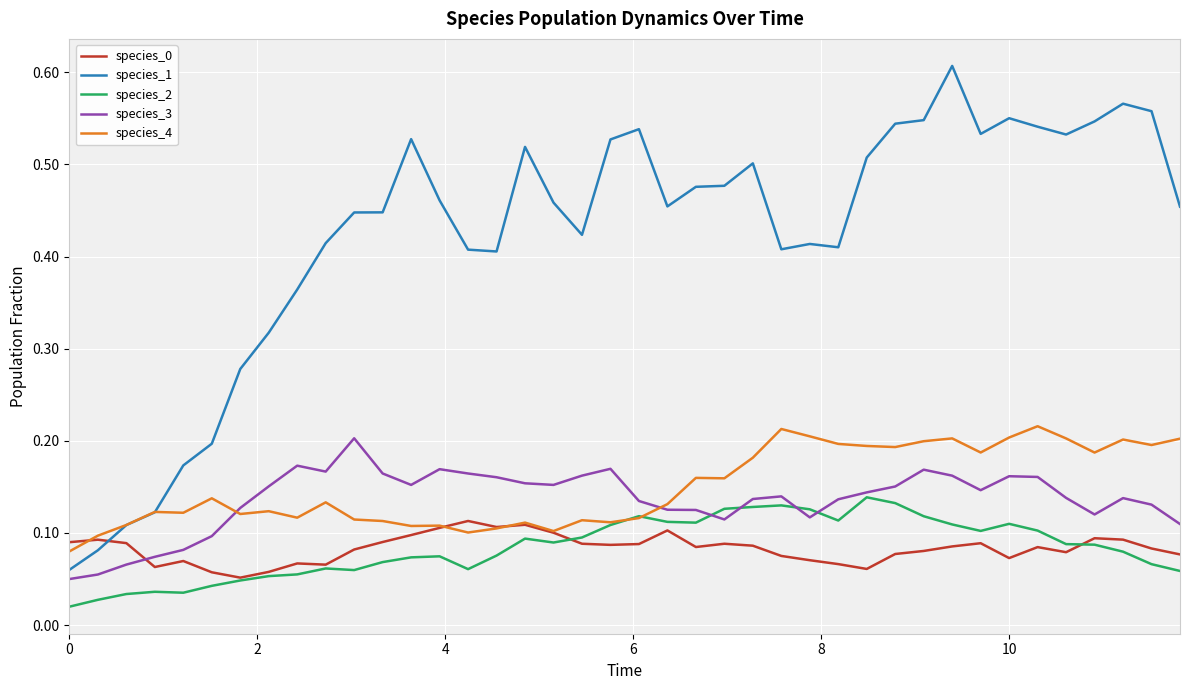

Which series has the widest spread of values?

species_1